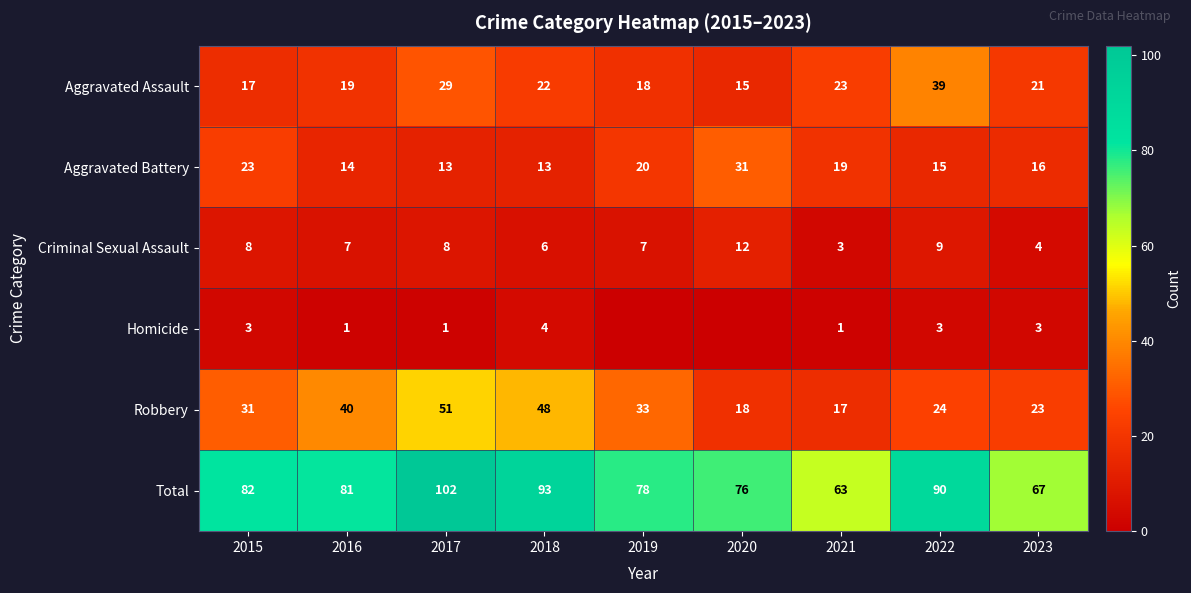

What is the difference between the second highest and minimum values in the Aggravated Battery series?

10